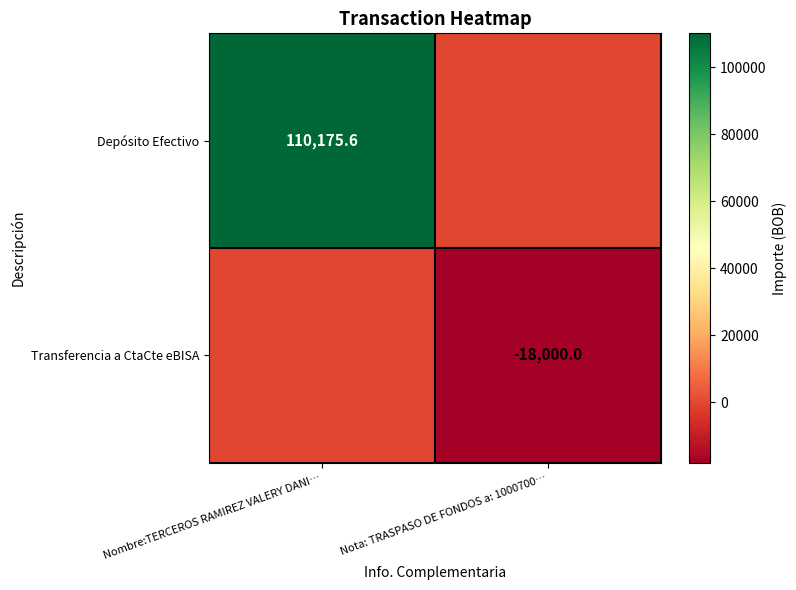

What is the smallest value displayed?

-18000.0